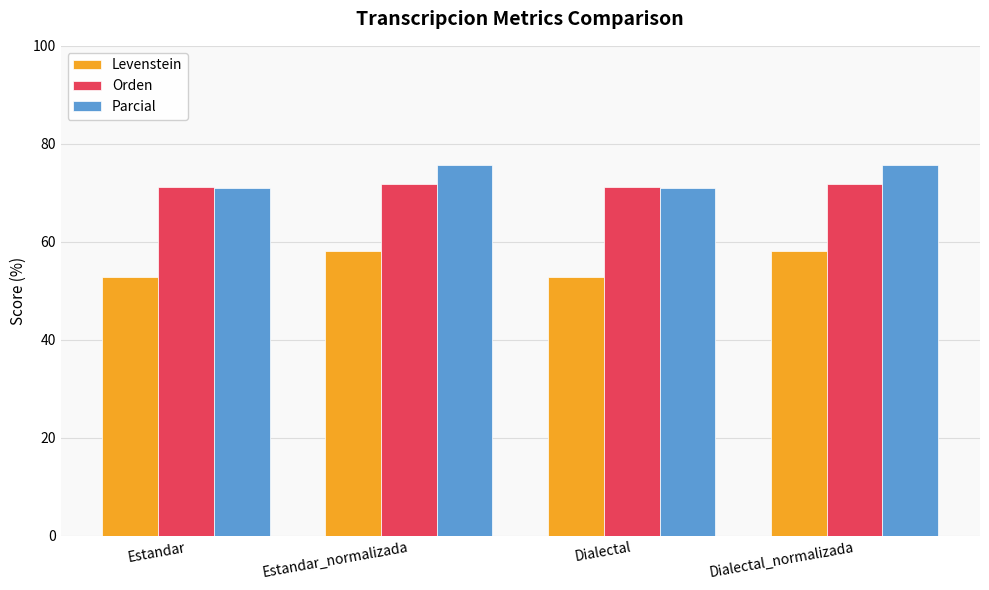

What is the minimum value for Levenstein?

52.8